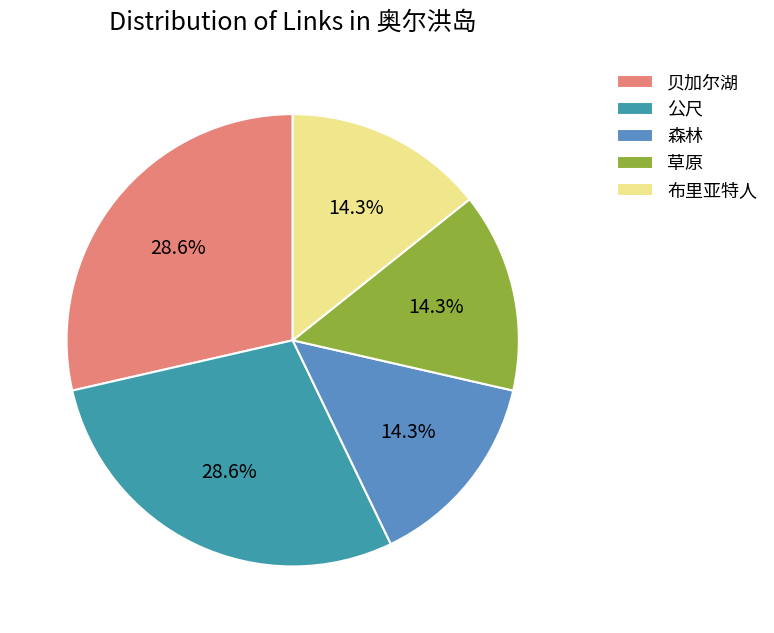

To the nearest percent, what is the combined percentage of 布里亚特人 and 森林?

29%